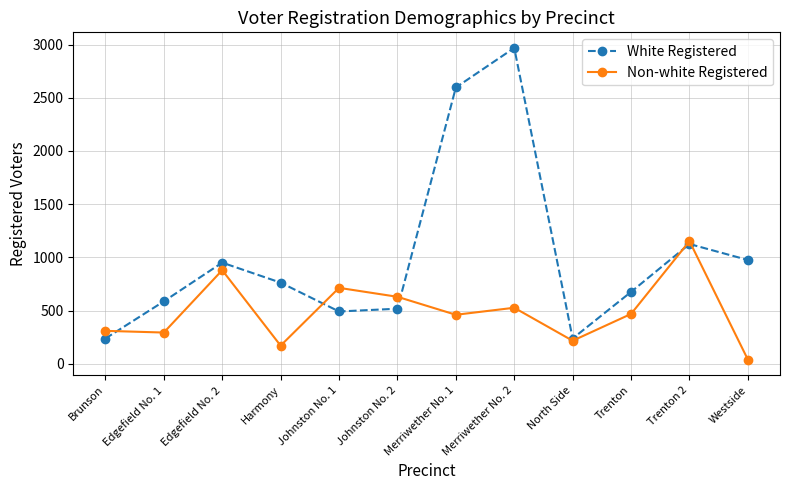

Where does the White Registered series first go above 762?

Edgefield No. 2